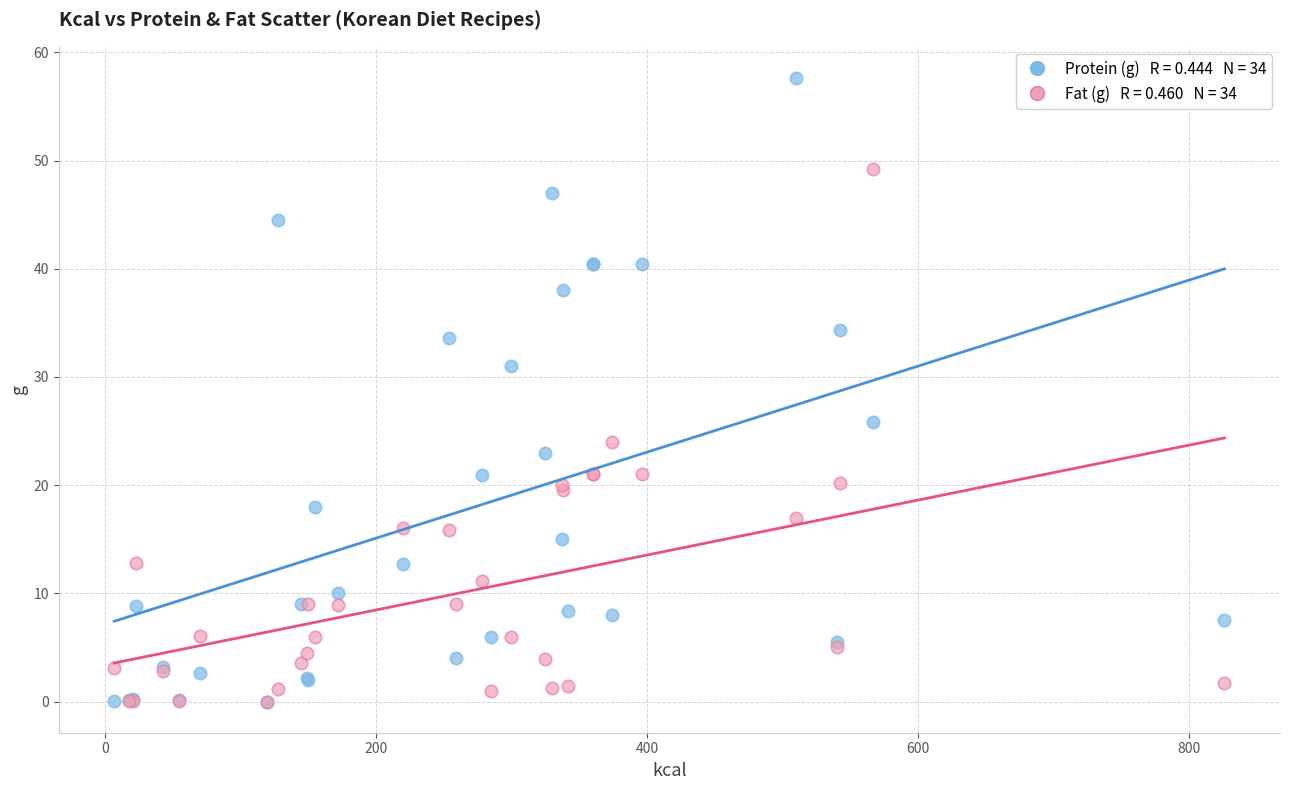

Across all series, what Y value is closest to 28?

25.8